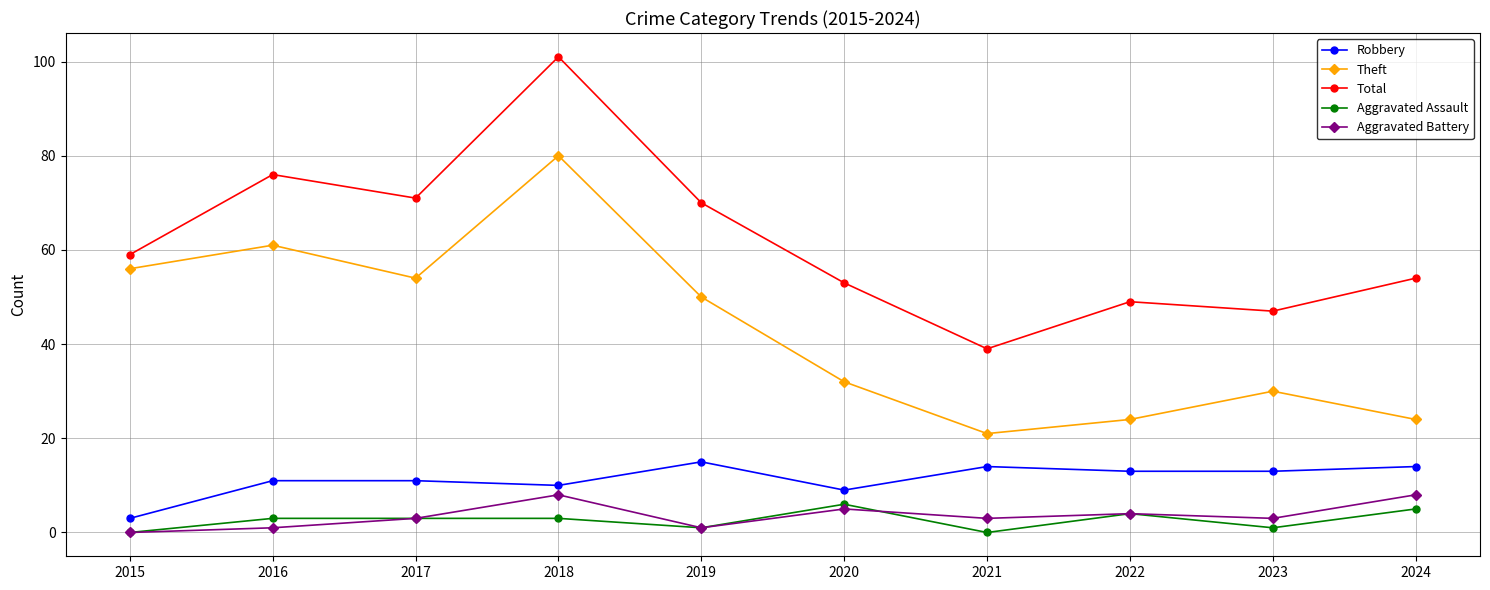

Count the number of data series in this chart.

5